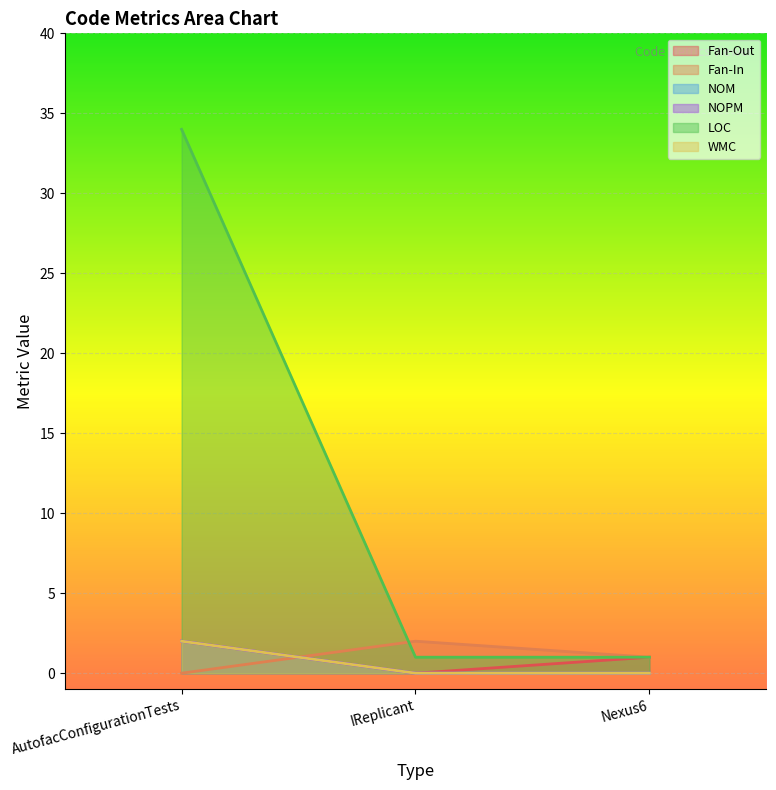

What is the sum of all WMC values?

2